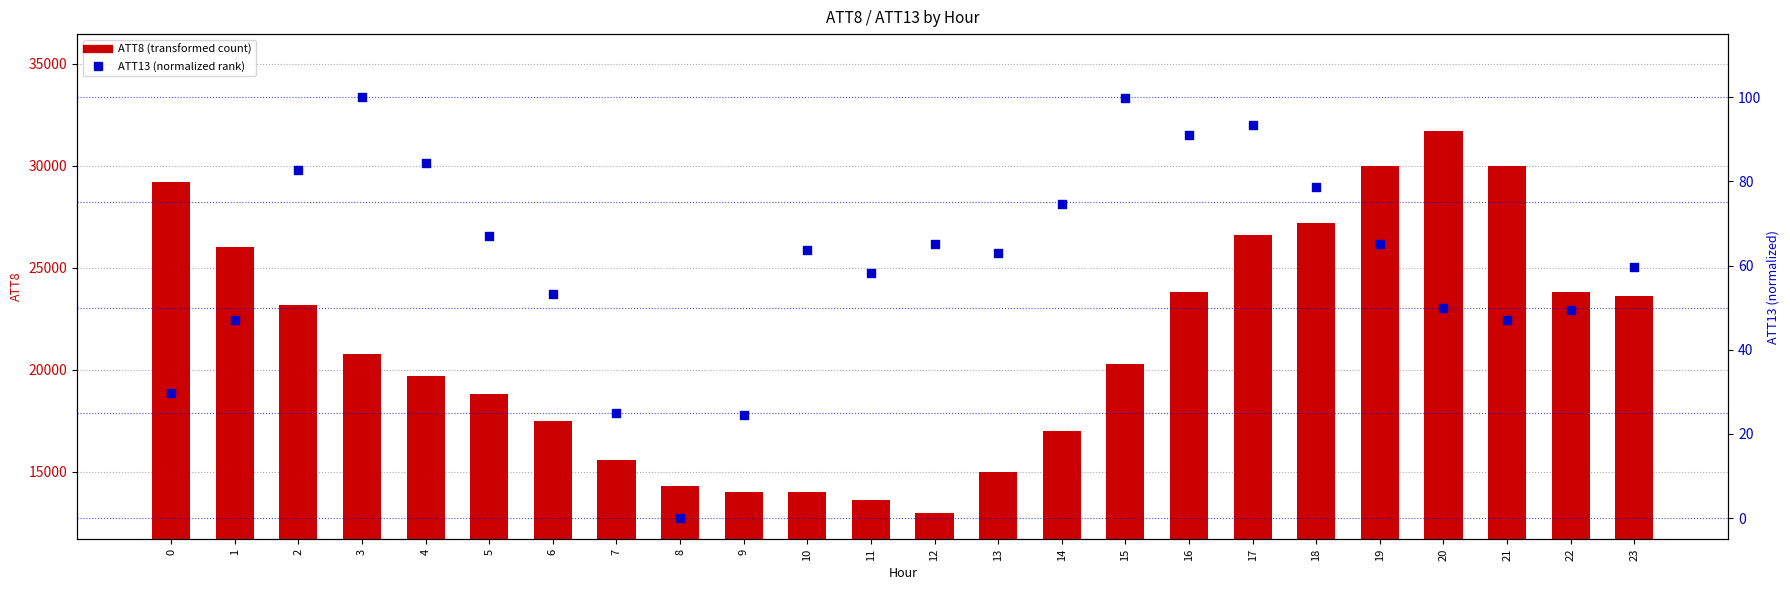

Is the value of ATT13 (norm) at 2 greater than the value of ATT8 at 17?

No